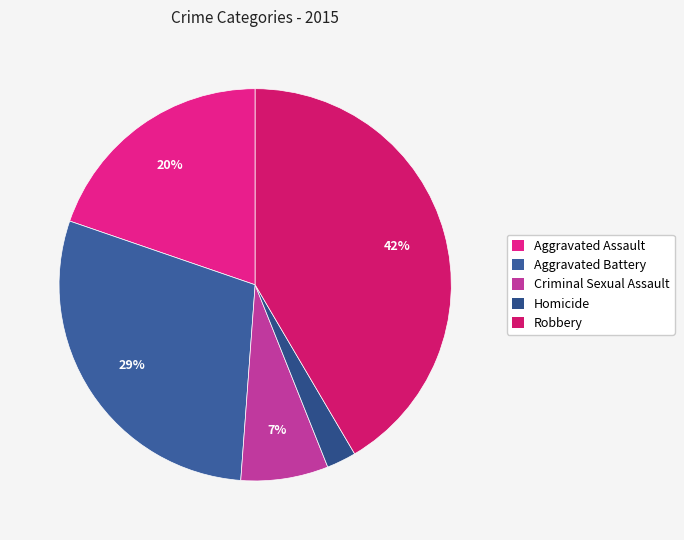

To the nearest percent, what percentage of the pie is Homicide?

2%